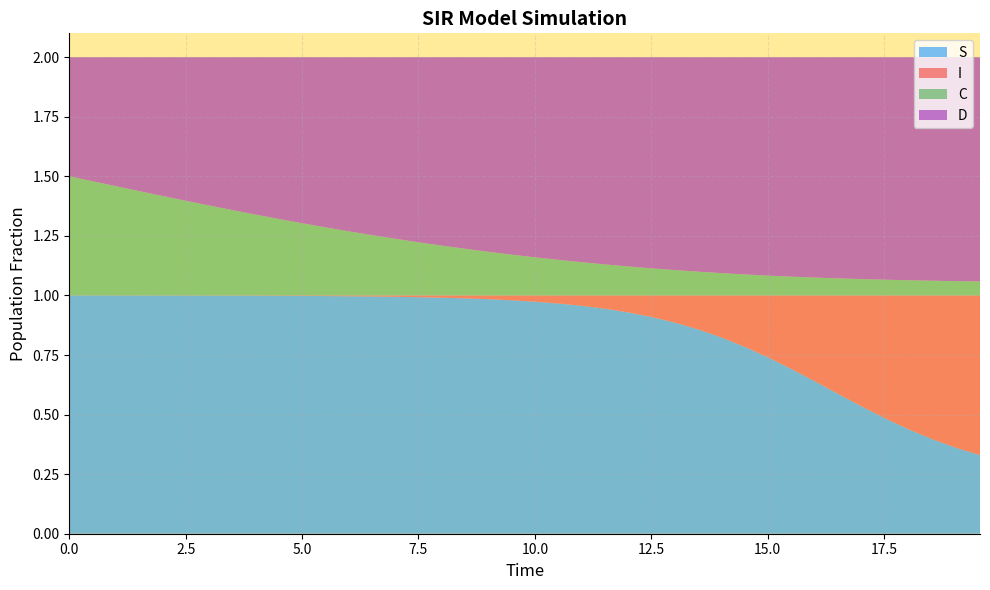

Reading left to right, list all the values displayed in this chart.

S: 1.0	1.0	1.0	1.0	1.0	1.0	1.0	1.0	1.0	1.0	1.0	1.0	1.0	1.0	1.0	1.0	1.0	1.0	1.0	1.0	1.0	1.0	1.0	0.9	0.9	0.9	0.9	0.9	0.8	0.8	0.7	0.7	0.6	0.6	0.5	0.5	0.4	0.4	0.4	0.3
I: 0.0	0.0	0.0	0.0	0.0	0.0	0.0	0.0	0.0	0.0	0.0	0.0	0.0	0.0	0.0	0.0	0.0	0.0	0.0	0.0	0.0	0.0	0.0	0.1	0.1	0.1	0.1	0.1	0.2	0.2	0.3	0.3	0.4	0.4	0.5	0.5	0.6	0.6	0.6	0.7
C: 0.5	0.5	0.5	0.4	0.4	0.4	0.4	0.4	0.3	0.3	0.3	0.3	0.3	0.3	0.2	0.2	0.2	0.2	0.2	0.2	0.2	0.1	0.1	0.1	0.1	0.1	0.1	0.1	0.1	0.1	0.1	0.1	0.1	0.1	0.1	0.1	0.1	0.1	0.1	0.1
D: 0.5	0.5	0.5	0.6	0.6	0.6	0.6	0.6	0.7	0.7	0.7	0.7	0.7	0.7	0.8	0.8	0.8	0.8	0.8	0.8	0.8	0.9	0.9	0.9	0.9	0.9	0.9	0.9	0.9	0.9	0.9	0.9	0.9	0.9	0.9	0.9	0.9	0.9	0.9	0.9